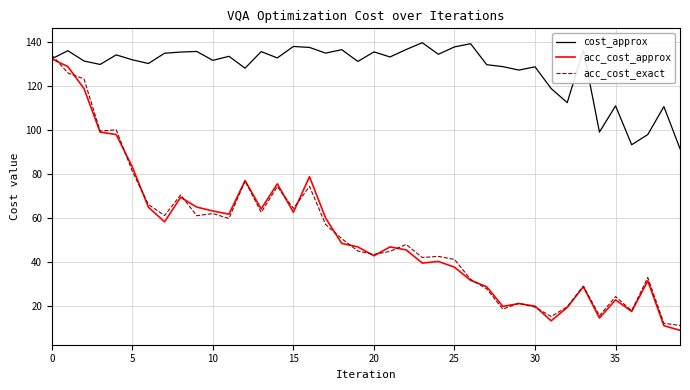

At how many categories does at least one series exceed 19?

40